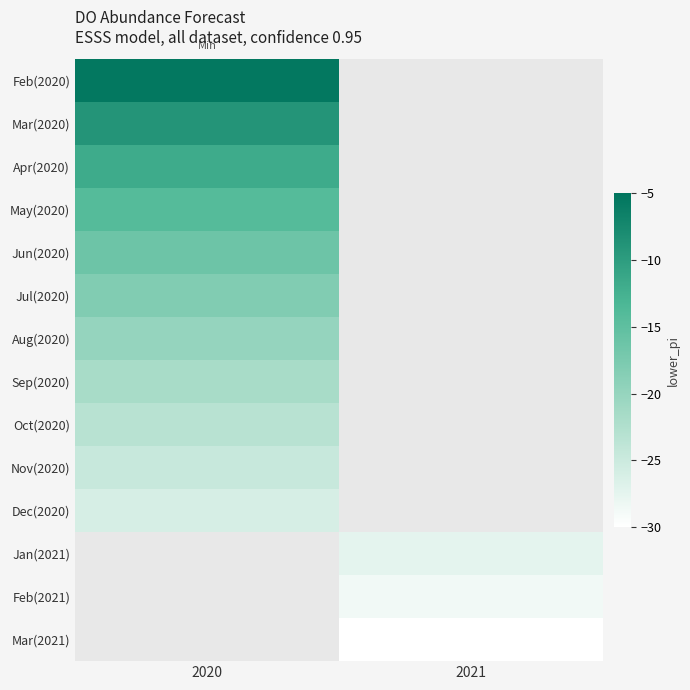

How many distinct data groups are displayed?

14